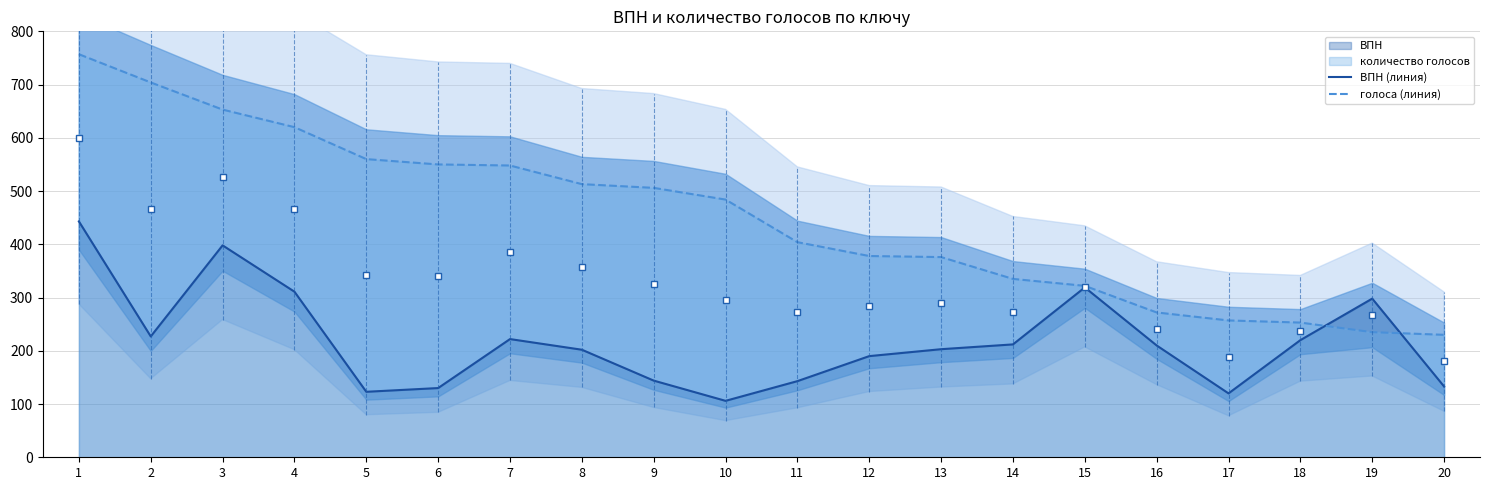

What is the value of the ВПН (линия) point at the 14th from the left?

212